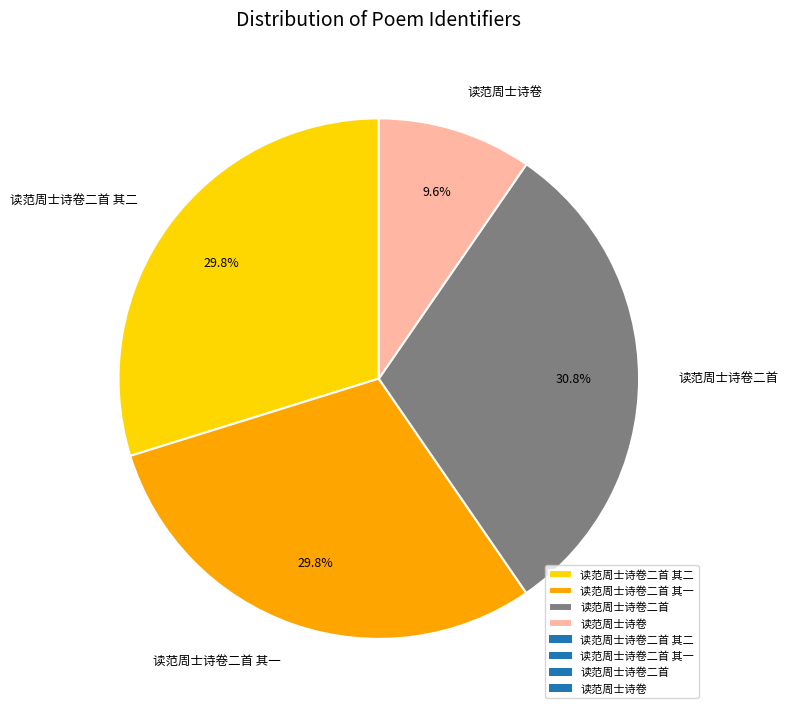

Is there a majority slice in this chart?

No